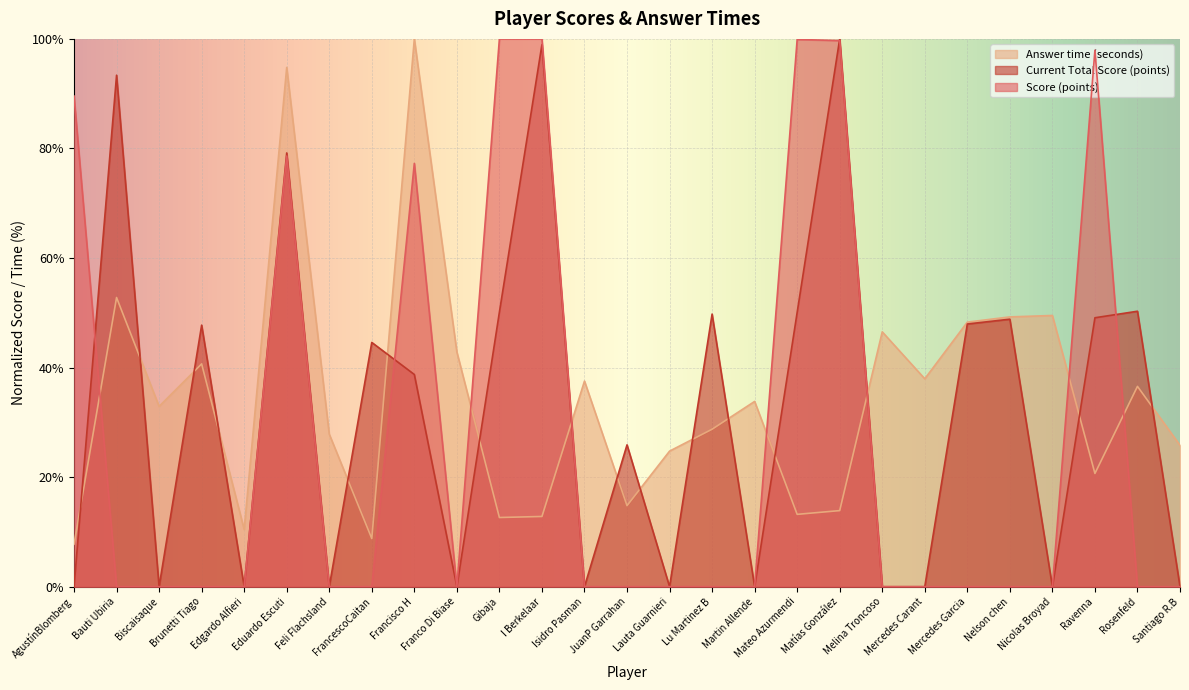

How many times do Score (points) and Current Total Score (points) cross each other?

4